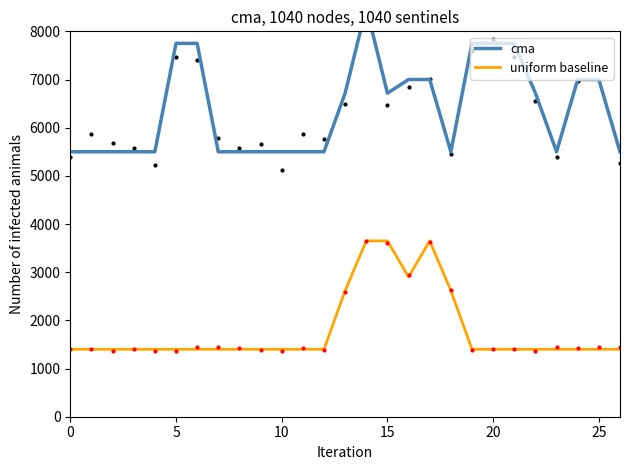

Between 18 and 20, which series saw the biggest shift?

cma